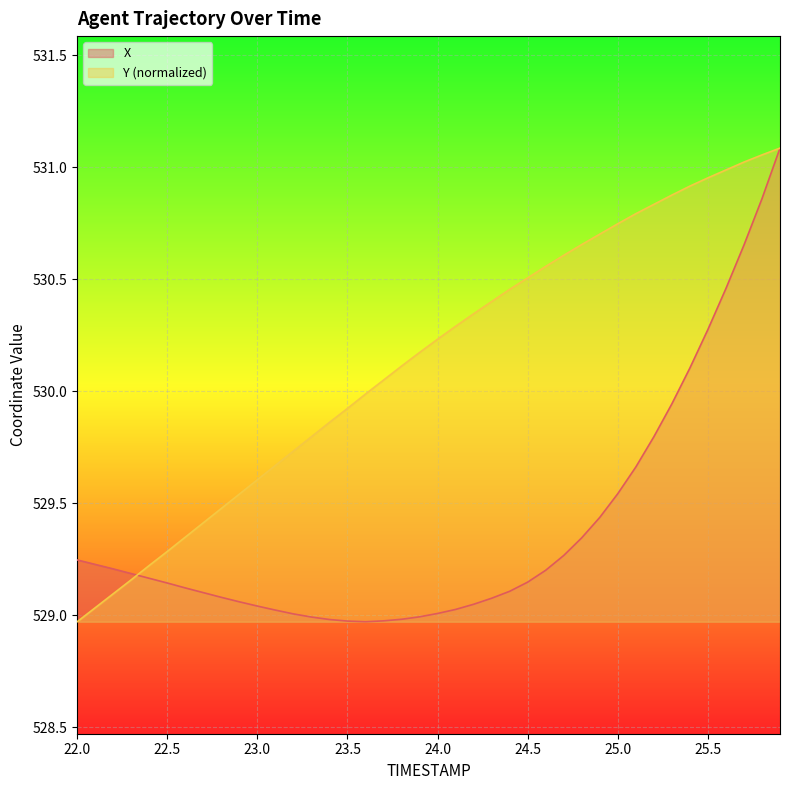

True or false: Y and X cross at least once.

True